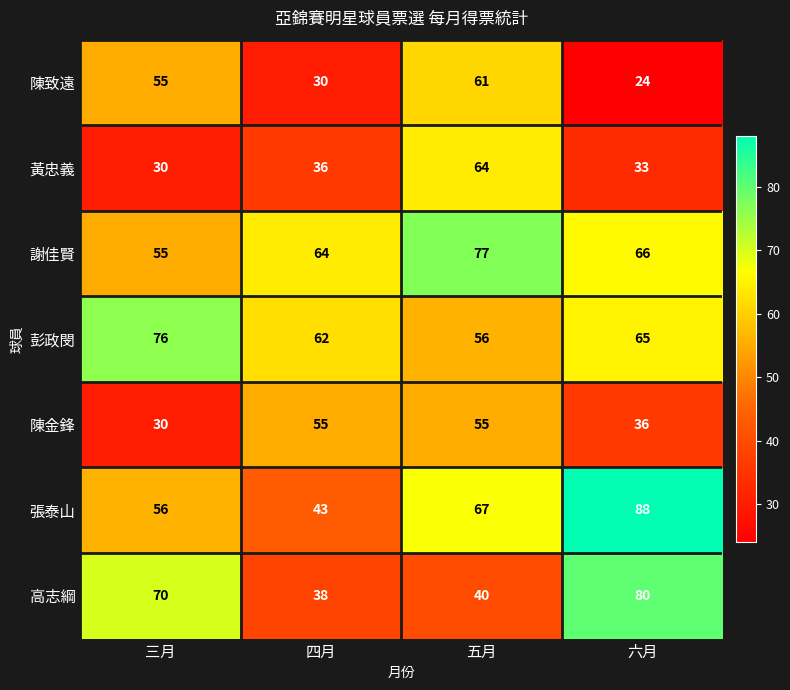

List the labels in order of 陳致遠 value, largest first.

五月, 三月, 四月, 六月